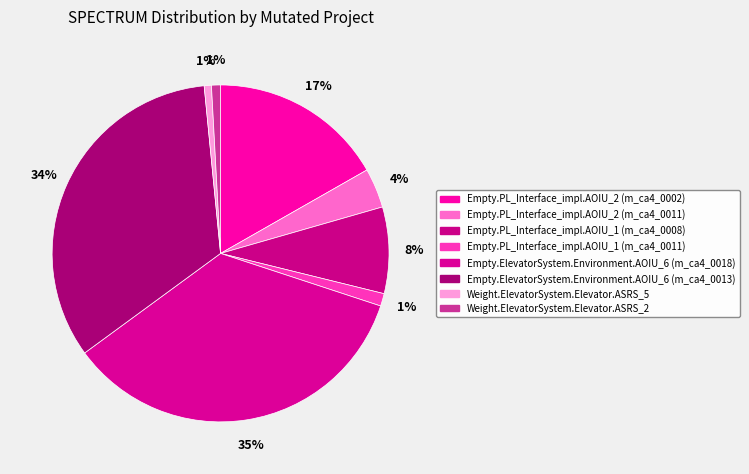

Is Empty.ElevatorSystem.Environment.AOIU_6 (m_ca4_0018) the majority of the pie?

No